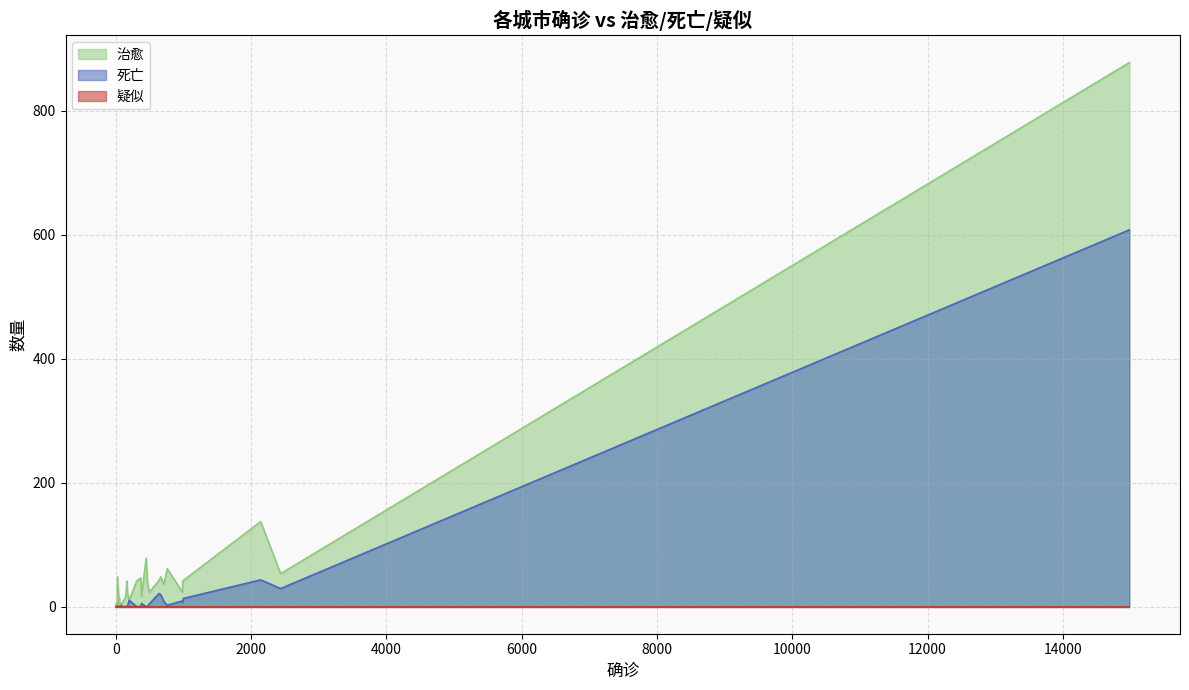

True or false: 死亡 has a value of 335 at 清远.

False